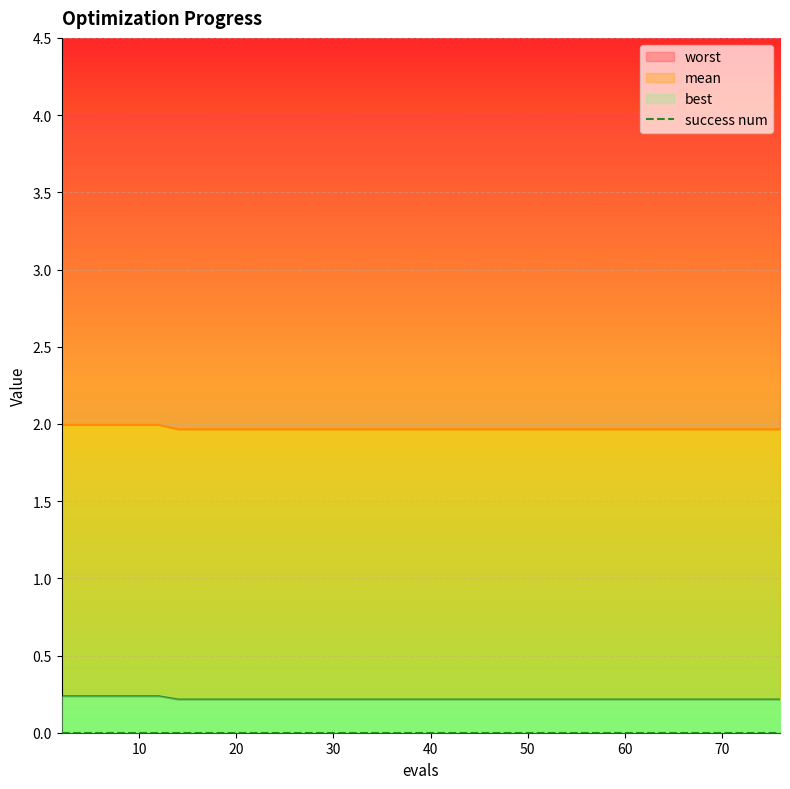

What is the maximum value shown in the chart?

2.0